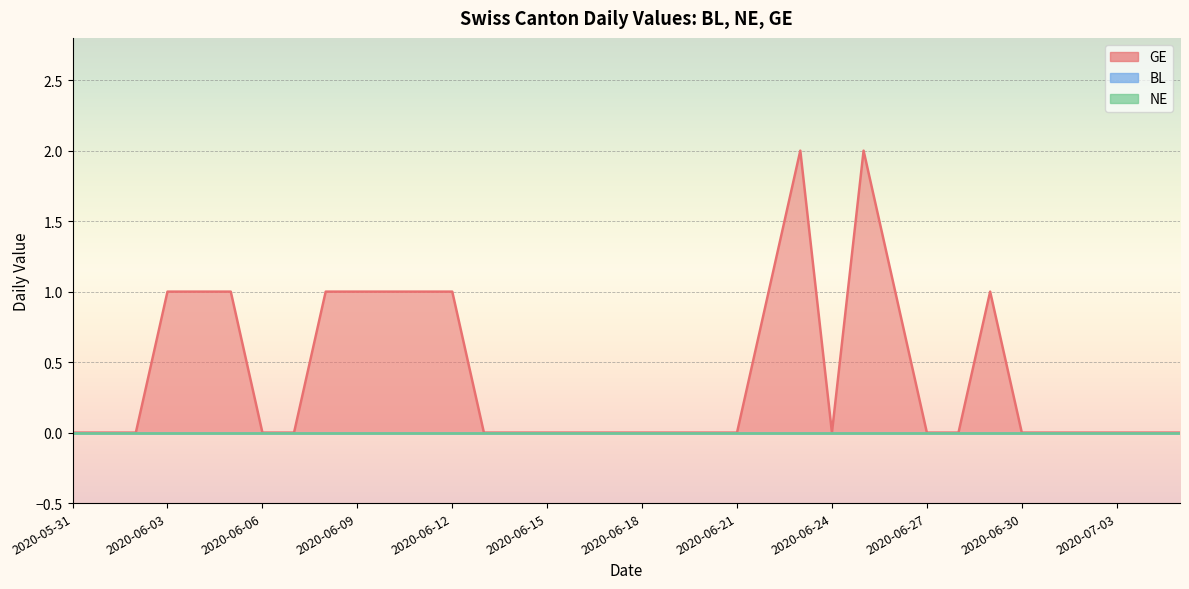

Reading left to right, extract all data points from this chart.

BL: 2020-05-31=0	2020-06-01=0	2020-06-02=0	2020-06-03=0	2020-06-04=0	2020-06-05=0	2020-06-06=0	2020-06-07=0	2020-06-08=0	2020-06-09=0	2020-06-10=0	2020-06-11=0	2020-06-12=0	2020-06-13=0	2020-06-14=0	2020-06-15=0	2020-06-16=0	2020-06-17=0	2020-06-18=0	2020-06-19=0	2020-06-20=0	2020-06-21=0	2020-06-22=0	2020-06-23=0	2020-06-24=0	2020-06-25=0	2020-06-26=0	2020-06-27=0	2020-06-28=0	2020-06-29=0	2020-06-30=0	2020-07-01=0	2020-07-02=0	2020-07-03=0	2020-07-04=0	2020-07-05=0
NE: 2020-05-31=0	2020-06-01=0	2020-06-02=0	2020-06-03=0	2020-06-04=0	2020-06-05=0	2020-06-06=0	2020-06-07=0	2020-06-08=0	2020-06-09=0	2020-06-10=0	2020-06-11=0	2020-06-12=0	2020-06-13=0	2020-06-14=0	2020-06-15=0	2020-06-16=0	2020-06-17=0	2020-06-18=0	2020-06-19=0	2020-06-20=0	2020-06-21=0	2020-06-22=0	2020-06-23=0	2020-06-24=0	2020-06-25=0	2020-06-26=0	2020-06-27=0	2020-06-28=0	2020-06-29=0	2020-06-30=0	2020-07-01=0	2020-07-02=0	2020-07-03=0	2020-07-04=0	2020-07-05=0
GE: 2020-05-31=0	2020-06-01=0	2020-06-02=0	2020-06-03=1	2020-06-04=1	2020-06-05=1	2020-06-06=0	2020-06-07=0	2020-06-08=1	2020-06-09=1	2020-06-10=1	2020-06-11=1	2020-06-12=1	2020-06-13=0	2020-06-14=0	2020-06-15=0	2020-06-16=0	2020-06-17=0	2020-06-18=0	2020-06-19=0	2020-06-20=0	2020-06-21=0	2020-06-22=1	2020-06-23=2	2020-06-24=0	2020-06-25=2	2020-06-26=1	2020-06-27=0	2020-06-28=0	2020-06-29=1	2020-06-30=0	2020-07-01=0	2020-07-02=0	2020-07-03=0	2020-07-04=0	2020-07-05=0